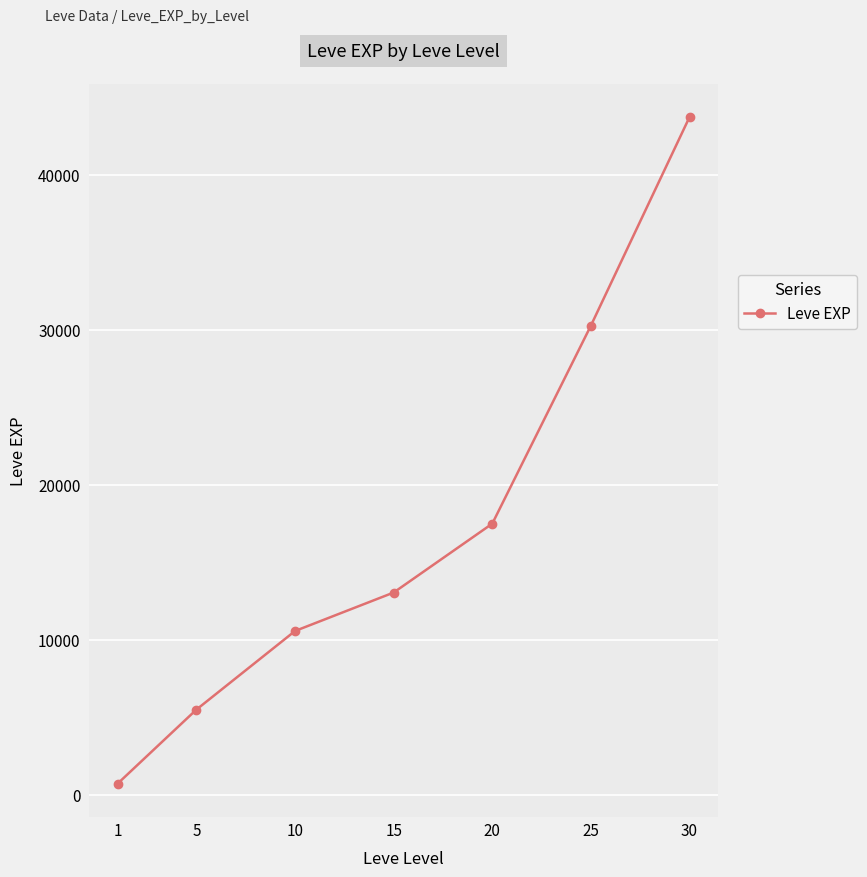

What value does the data have at 15?

13040.0